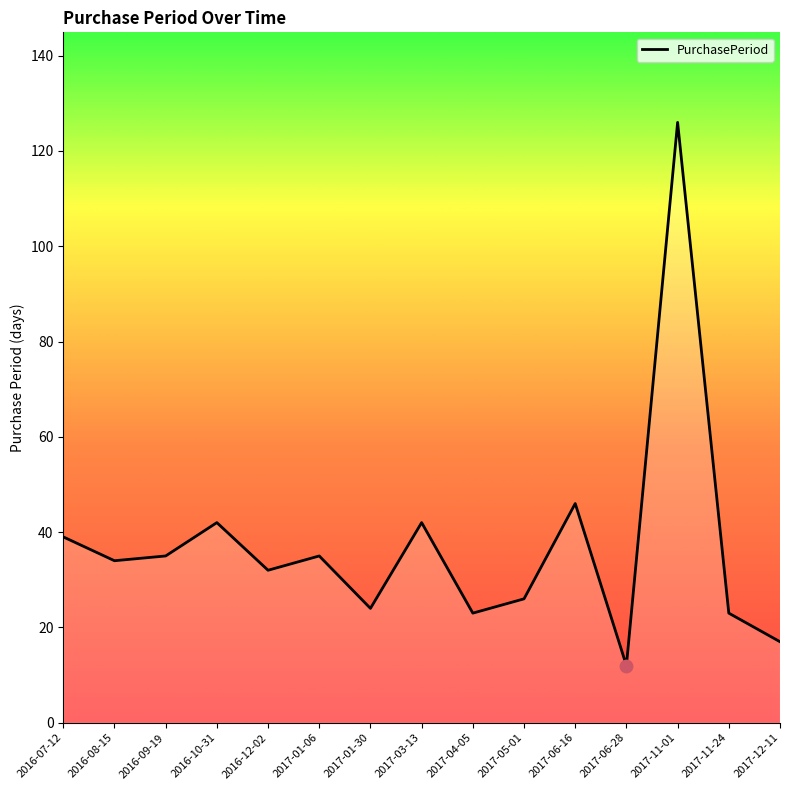

Between 2017-12-11 and 2016-07-12, which is larger?

2016-07-12